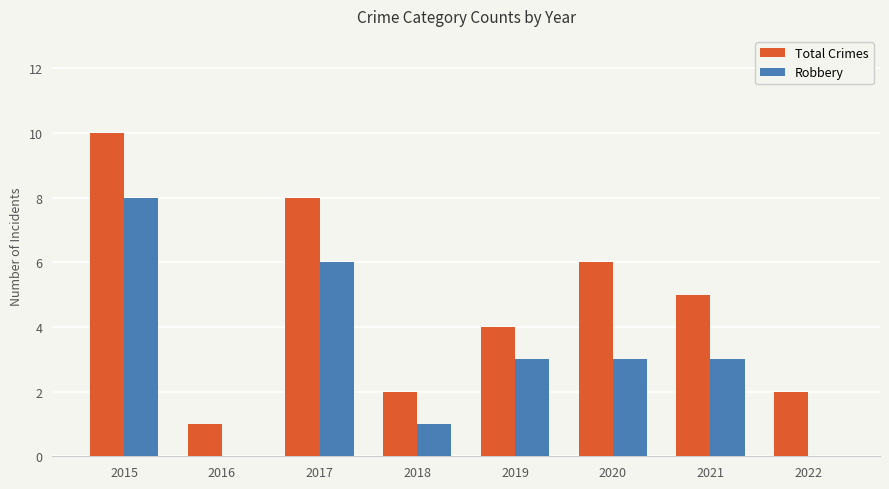

What is the highest value of the Robbery series?

8